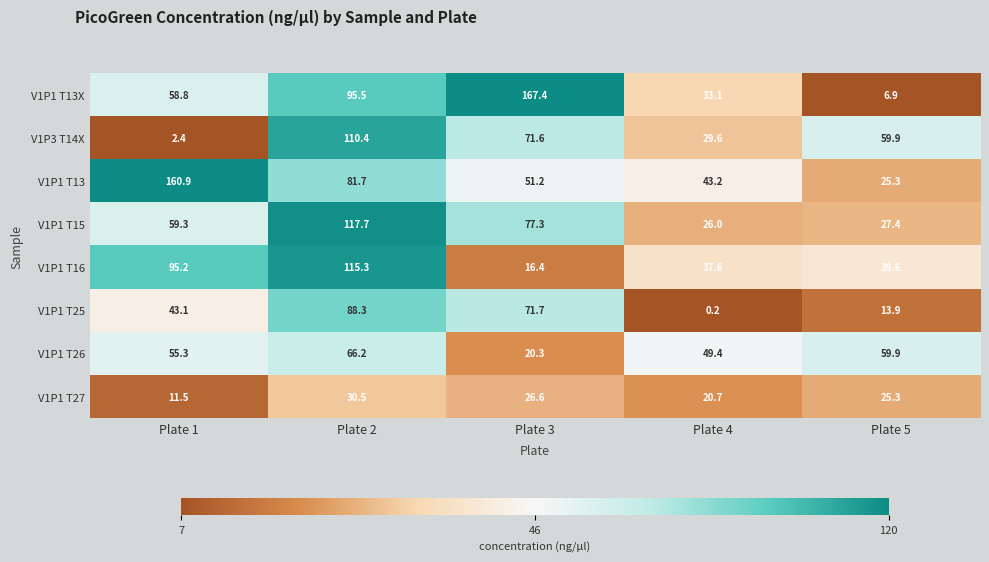

Where is V1P1 T27 nearest to the value 21?

Plate 4